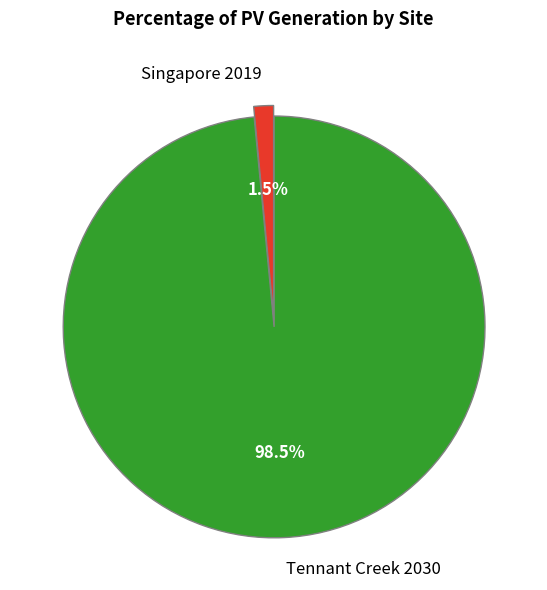

Which slice is the largest?

Tennant Creek 2030